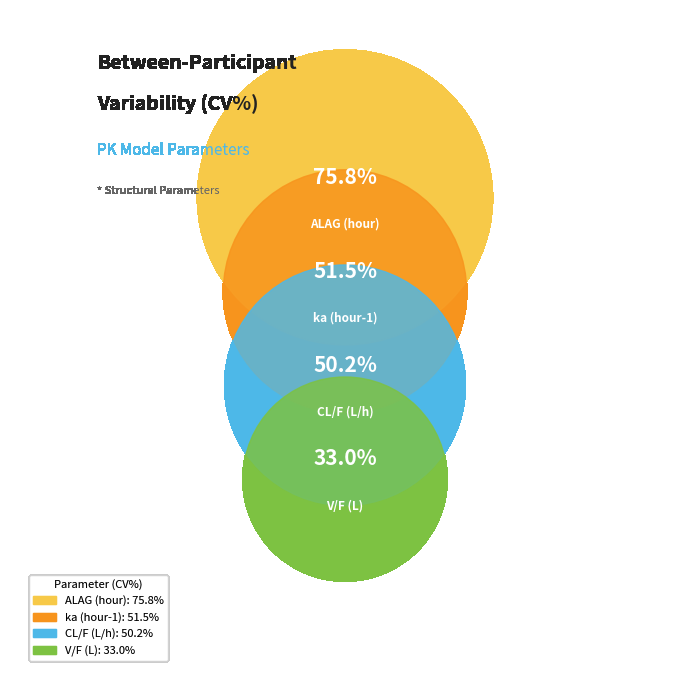

Which category has the smallest portion of the pie?

V/F (L)